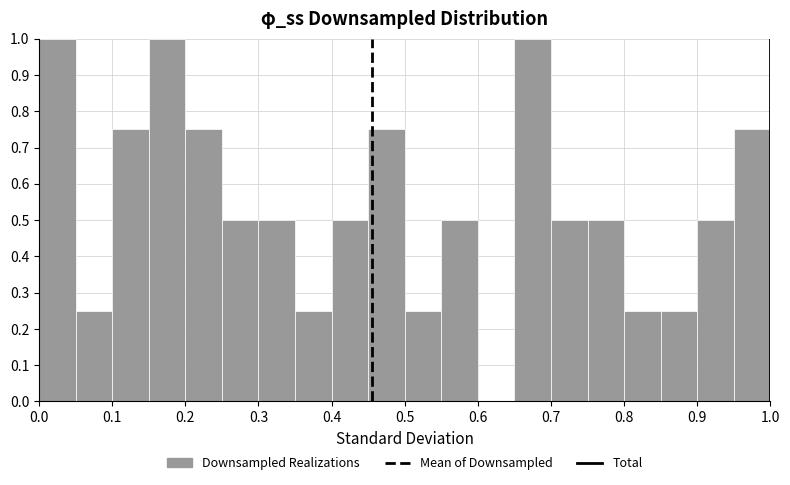

Reading left to right, transcribe this chart: for each bar, give the range it covers on the x-axis and its height. The values are not printed on the chart, so give them approximately, as read against the axis.

0.00 to 0.05: 1.00
0.05 to 0.10: 0.25
0.10 to 0.15: 0.75
0.15 to 0.20: 1.00
0.20 to 0.25: 0.75
0.25 to 0.30: 0.50
0.30 to 0.35: 0.50
0.35 to 0.40: 0.25
0.40 to 0.45: 0.50
0.45 to 0.50: 0.75
0.50 to 0.55: 0.25
0.55 to 0.60: 0.50
0.60 to 0.65: 0
0.65 to 0.70: 1.00
0.70 to 0.75: 0.50
0.75 to 0.80: 0.50
0.80 to 0.85: 0.25
0.85 to 0.90: 0.25
0.90 to 0.95: 0.50
0.95 to 1.00: 0.75